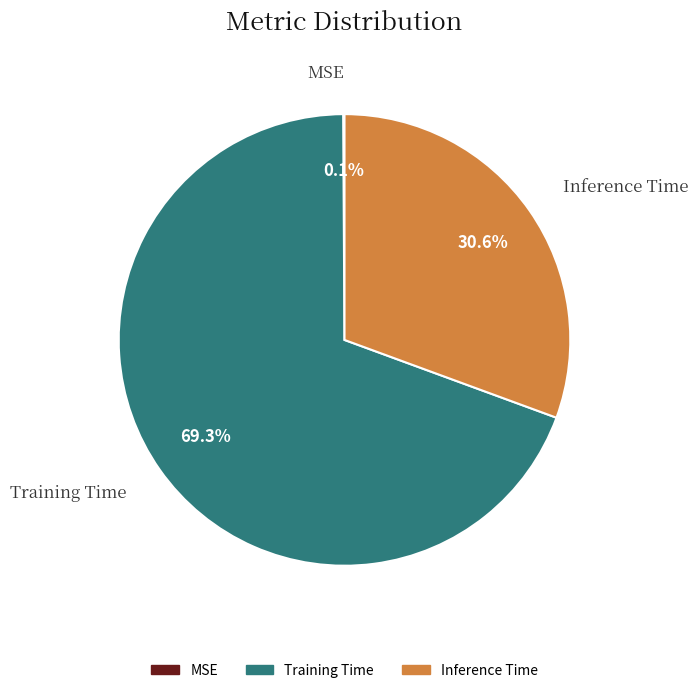

Does any single category account for the majority?

Yes